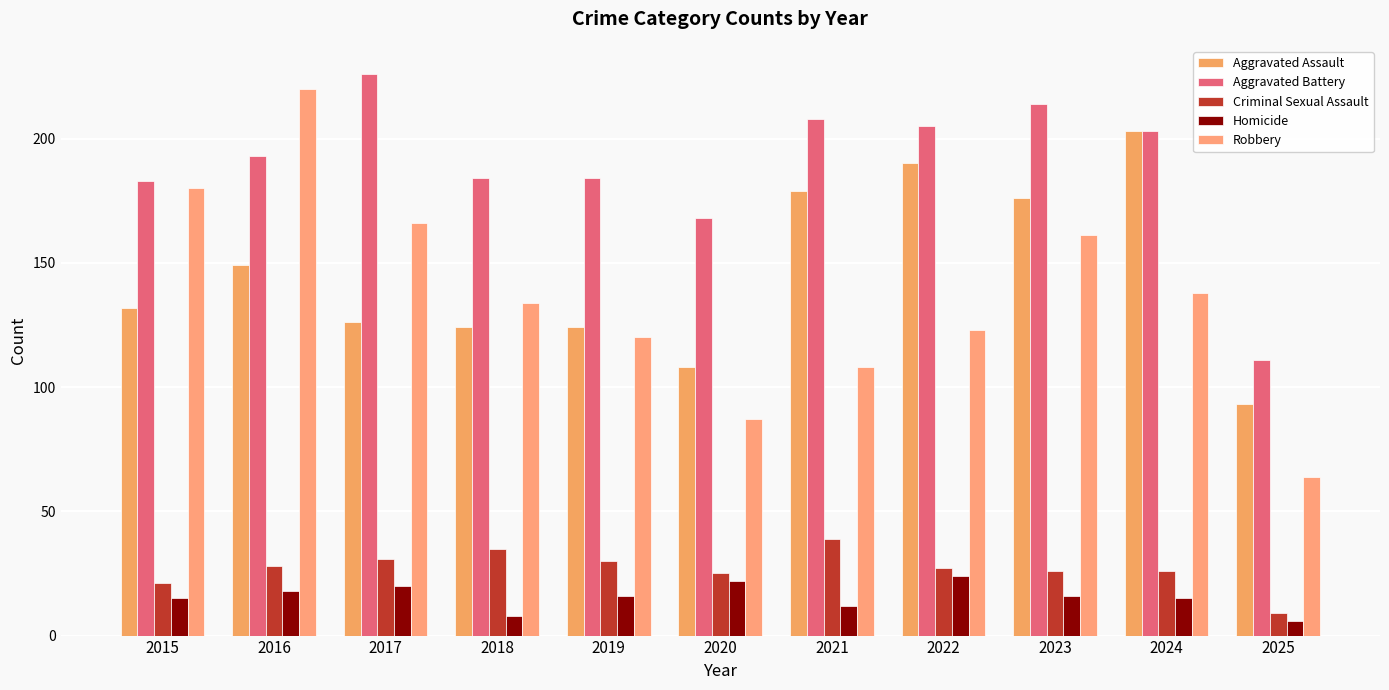

Is it true that Aggravated Assault equals 87 at 2023?

False